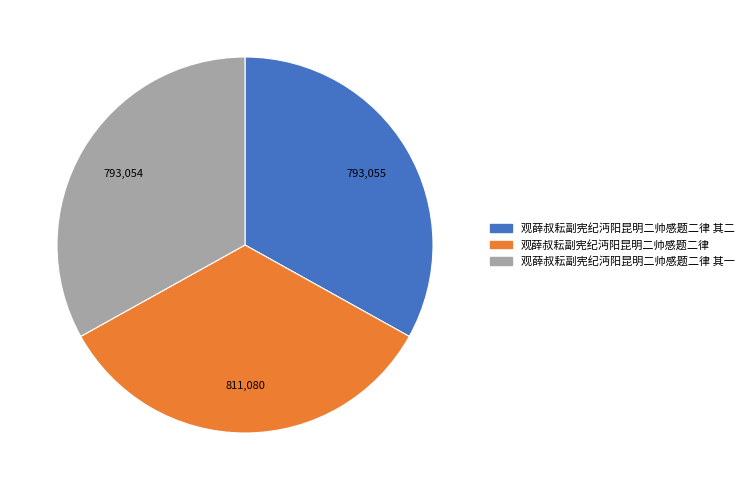

True or false: 观薛叔耘副宪纪沔阳昆明二帅感题二律 accounts for 34% of the total.

True